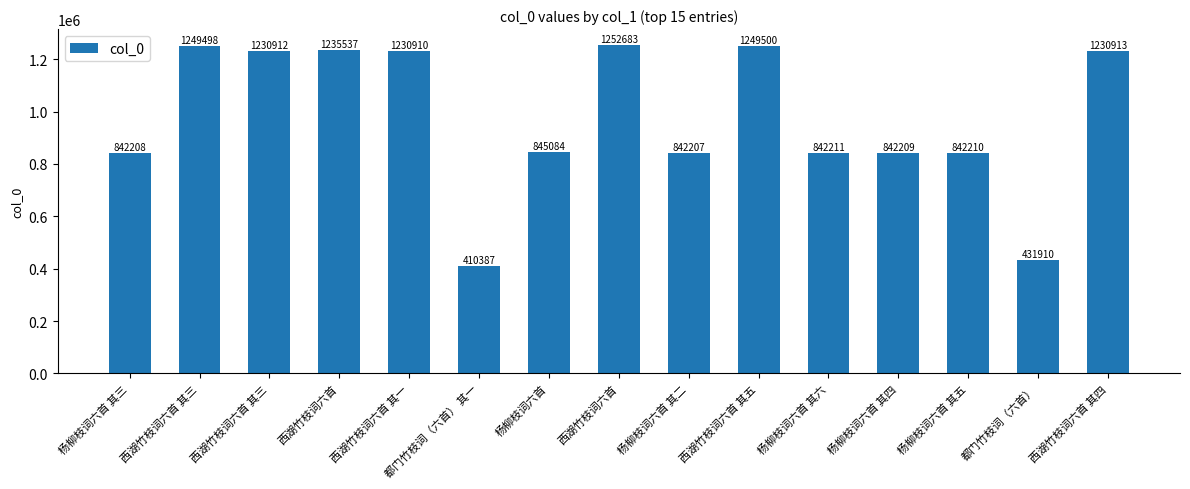

Does the chart contain any negative values?

No